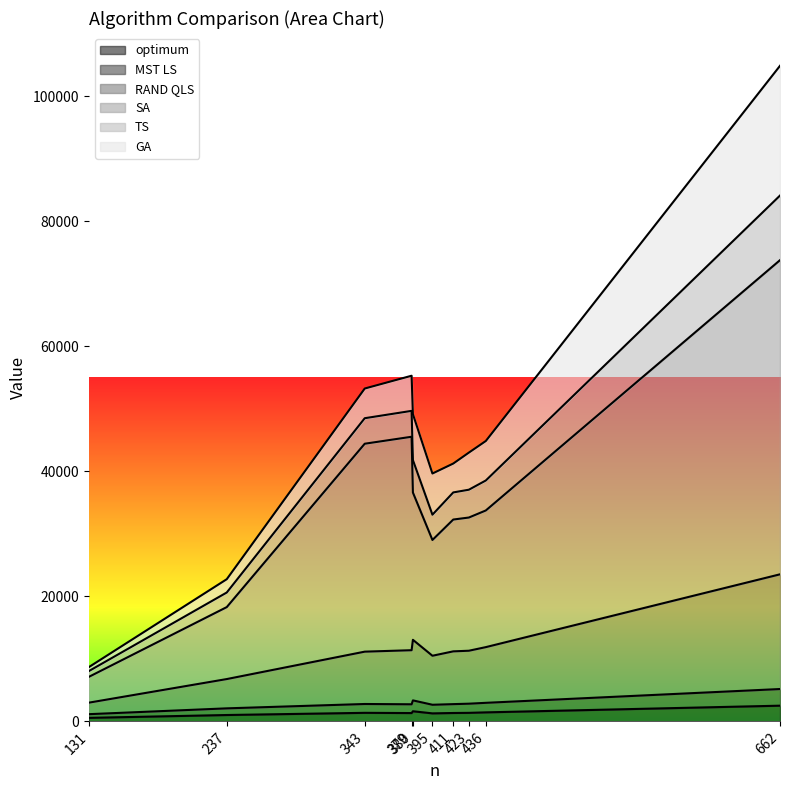

Which has a higher value, 411 or 131?

411